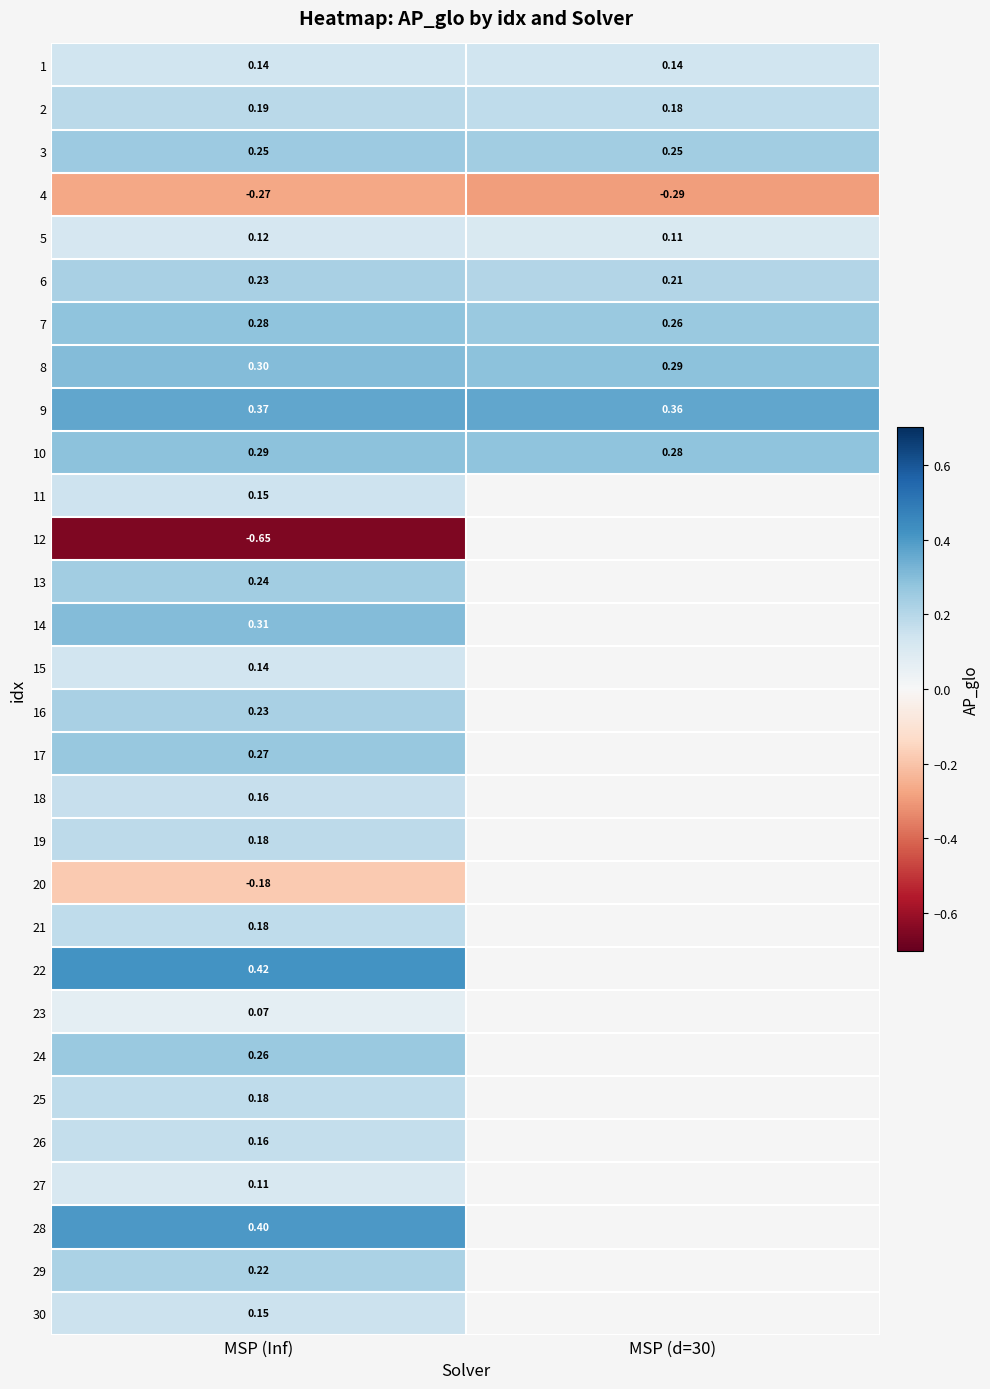

Is the value of 5 at MSP (d=30) greater than the value of 24 at MSP (d=30)?

No